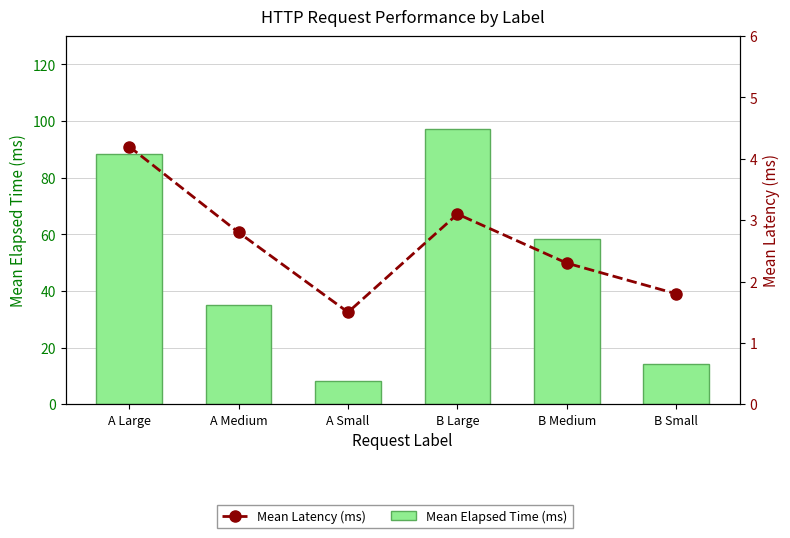

Where is Mean Elapsed Time (ms) nearest to the value 52?

B Medium